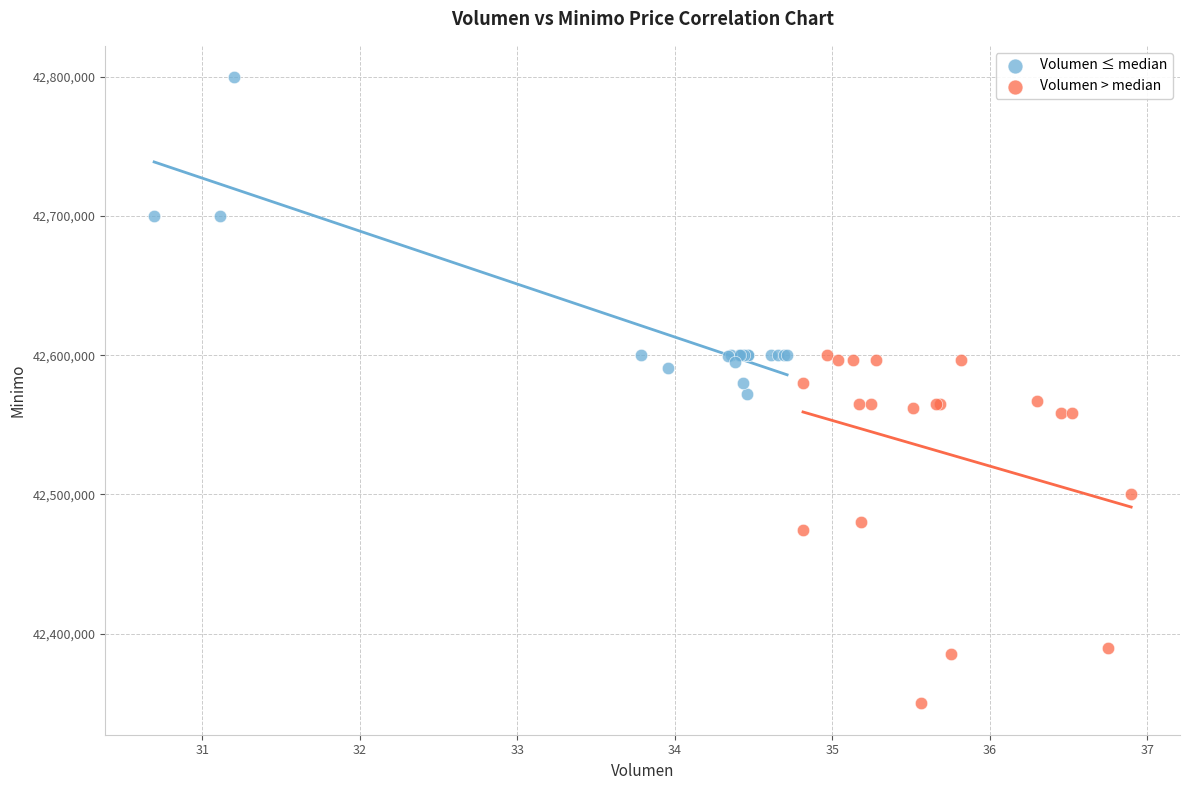

Which series contains the lowest Y value?

Volumen > median